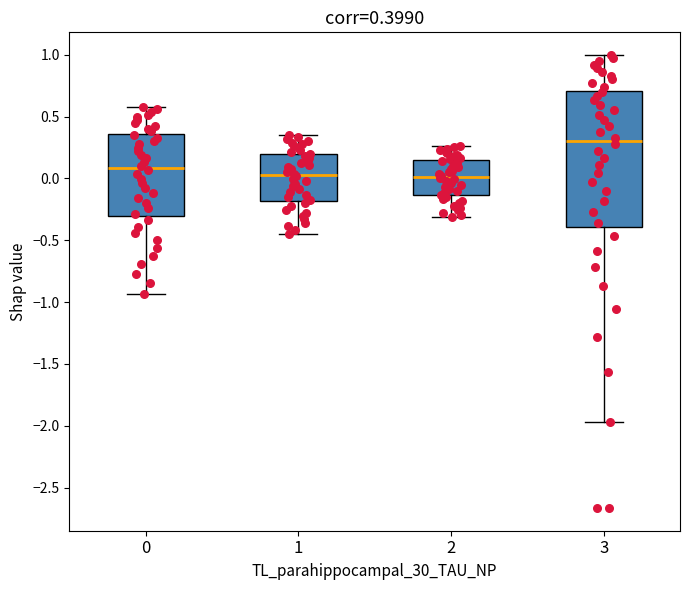

Which box's median line is the highest?

3